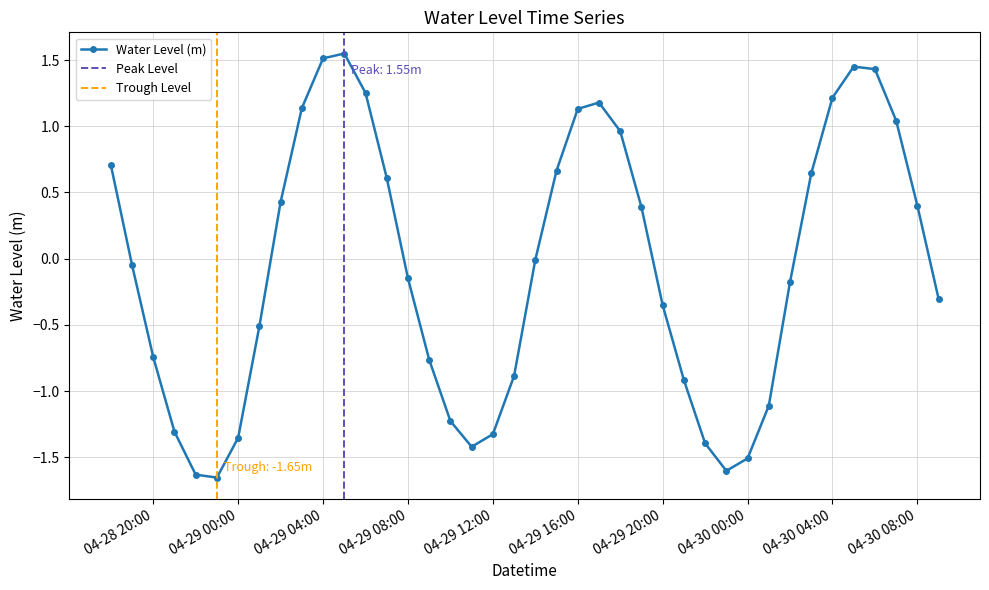

What is the smallest value displayed?

-1.7